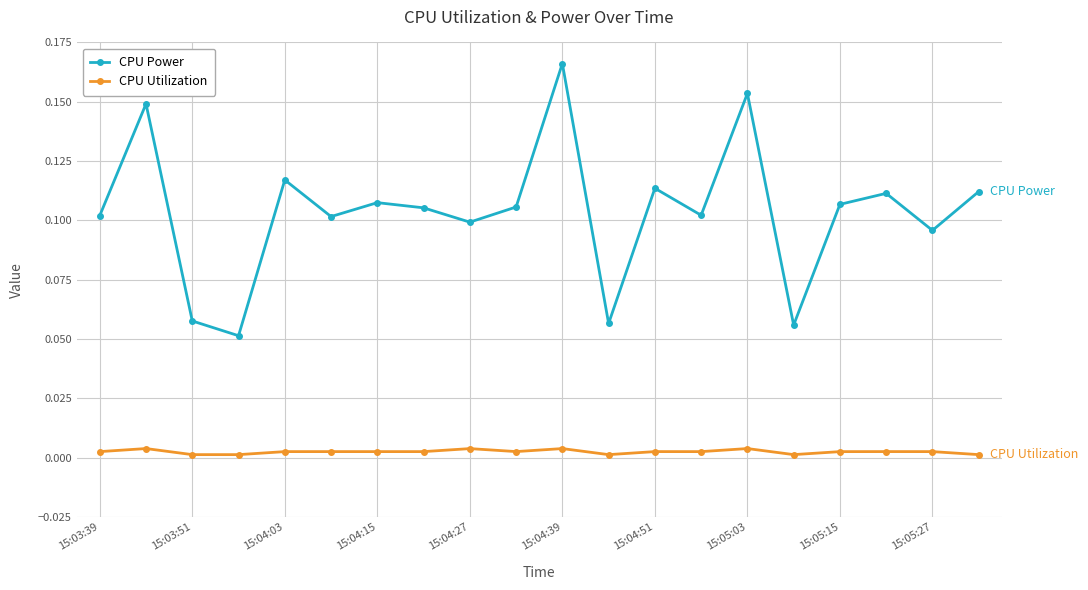

In CPU Power, how many points are lower than both neighbors (excluding endpoints)?

7